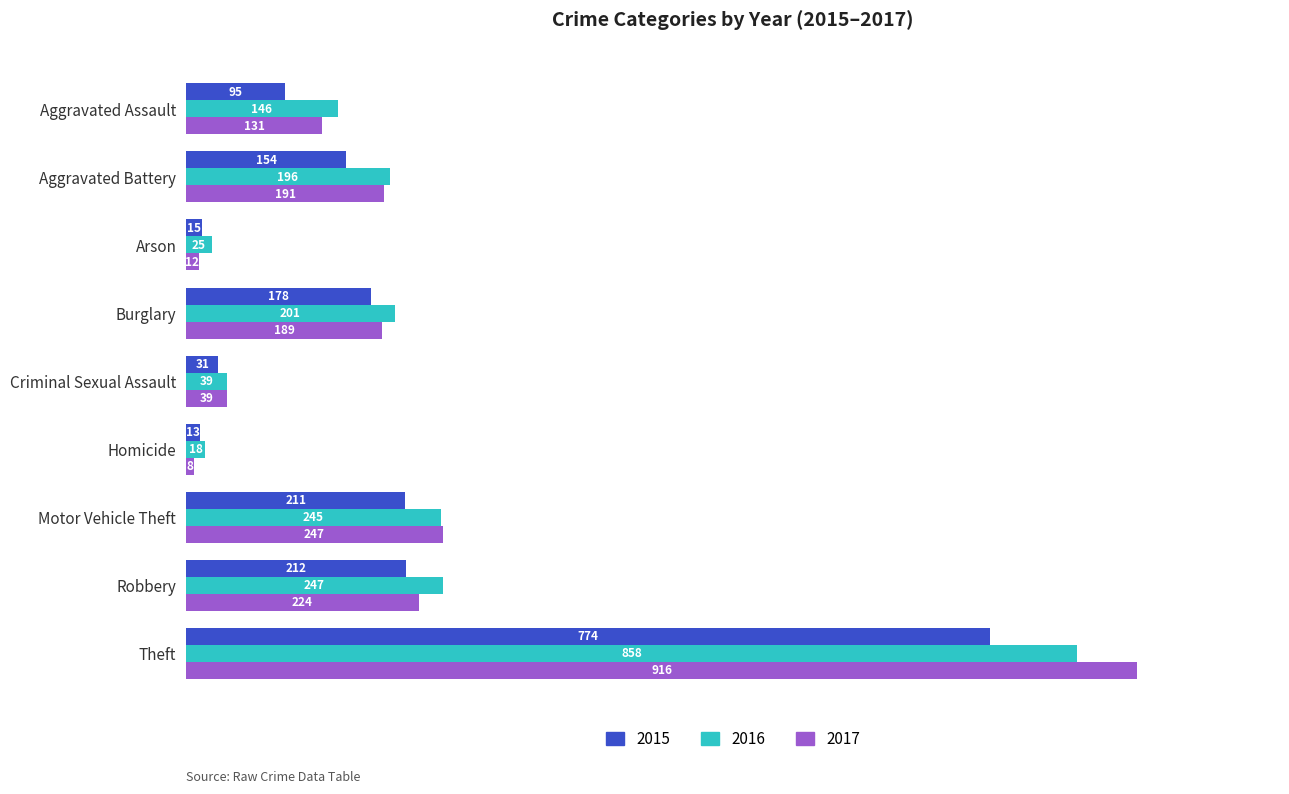

What is the difference between the maximum and second lowest values in the 2016 series?

833